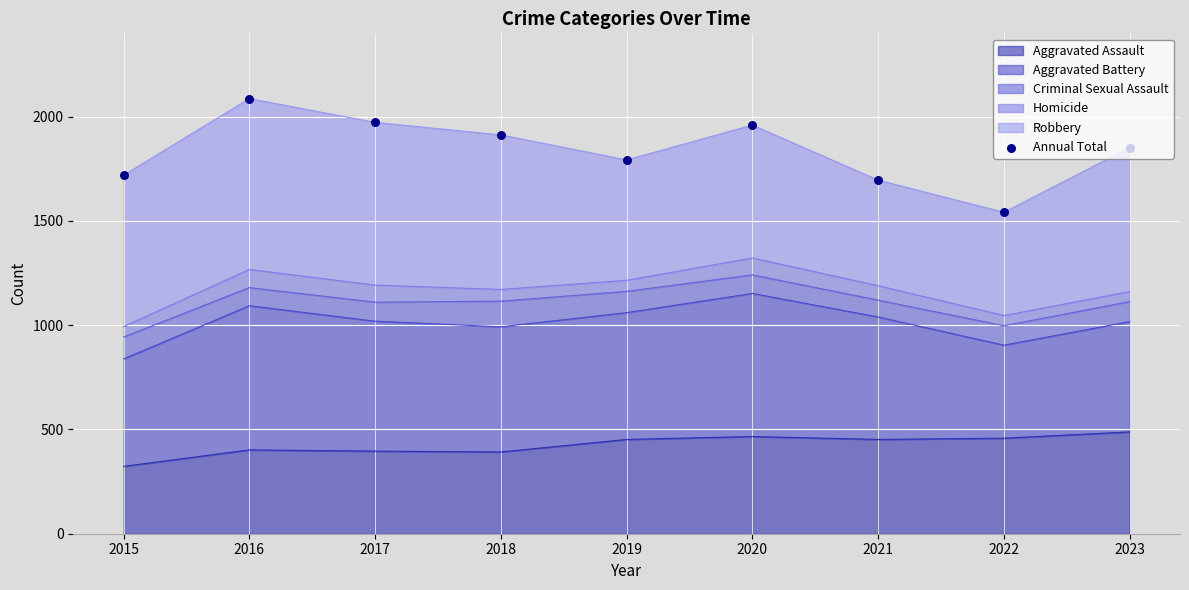

Which has a higher value, 2022 or 2018?

2018